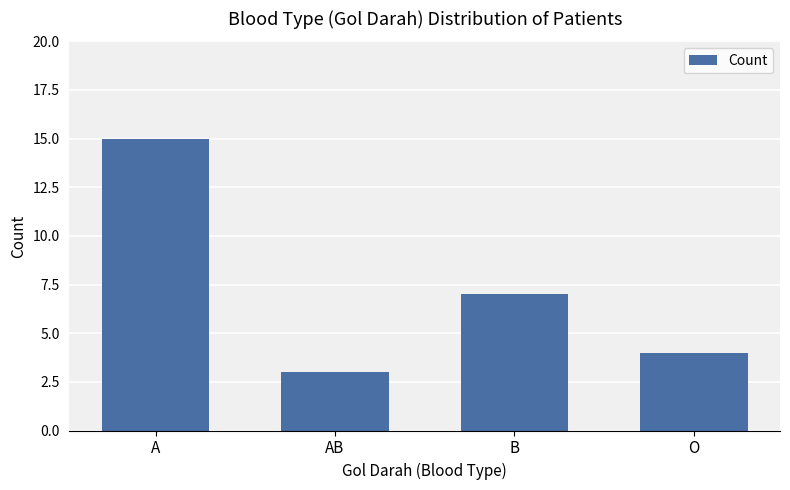

What is the greatest value displayed?

15